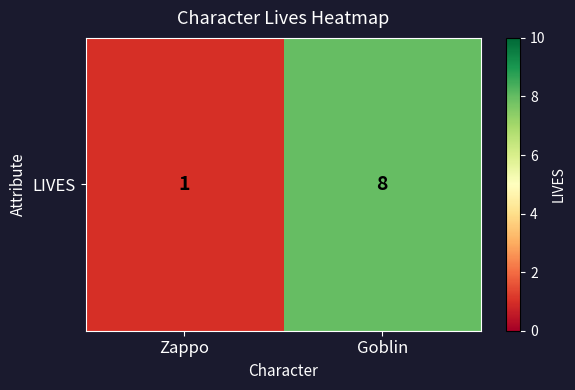

Rank the categories by value from highest to lowest.

Goblin, Zappo